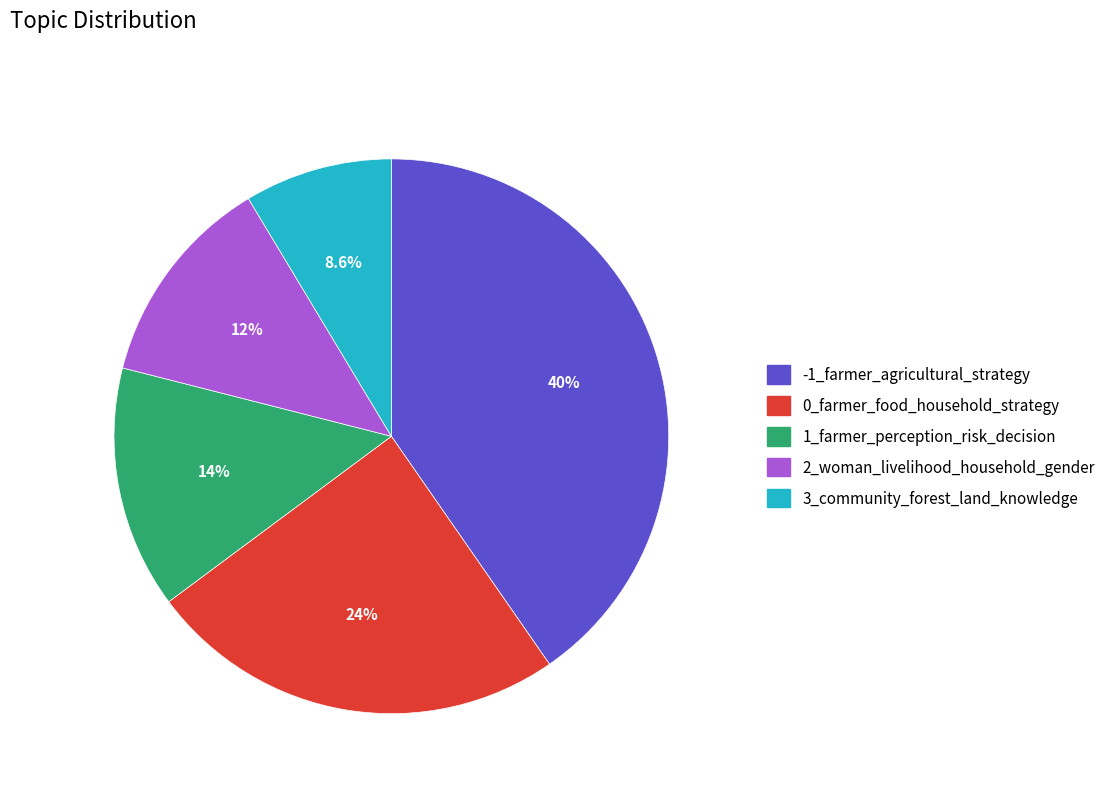

What percentage is the -1_farmer_agricultural_strategy slice, to the nearest percent?

40%